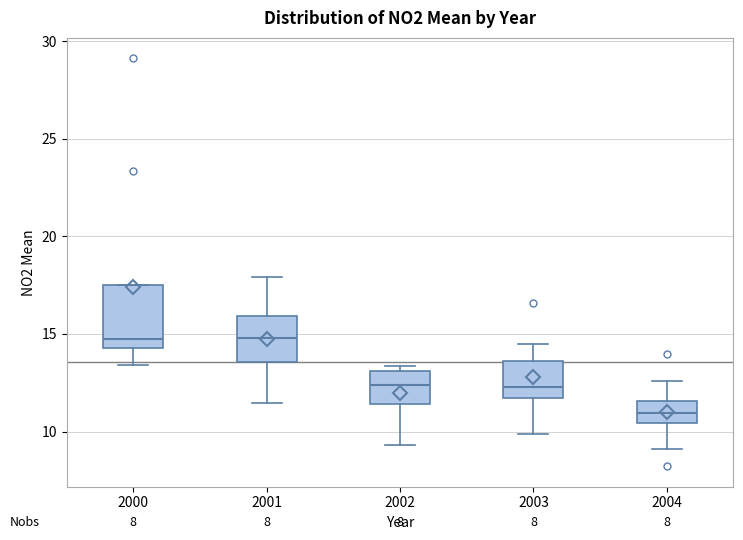

Where is the lower edge of the box at x = 2004 on the y-axis? The values are not printed on the chart, so give them approximately, as read against the axis.

10.5